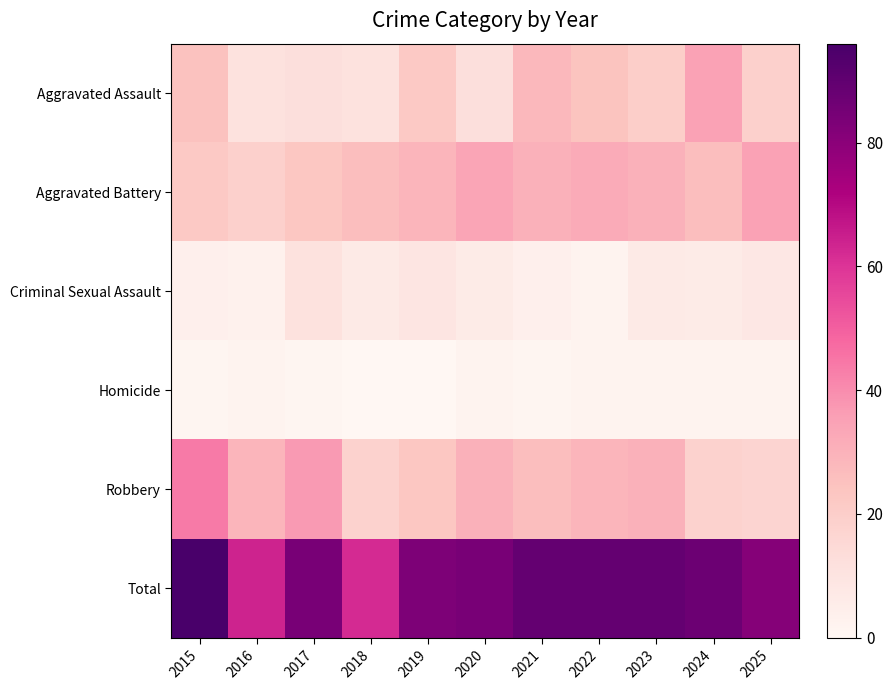

Which series has the widest spread of values?

Total